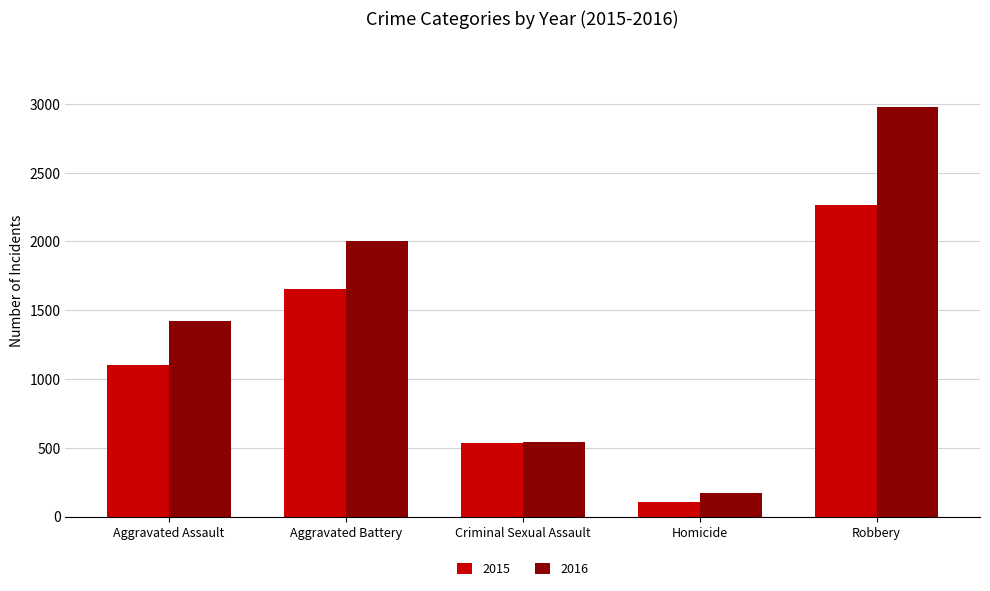

What is the difference between the maximum and second lowest values in the 2015 series?

1727